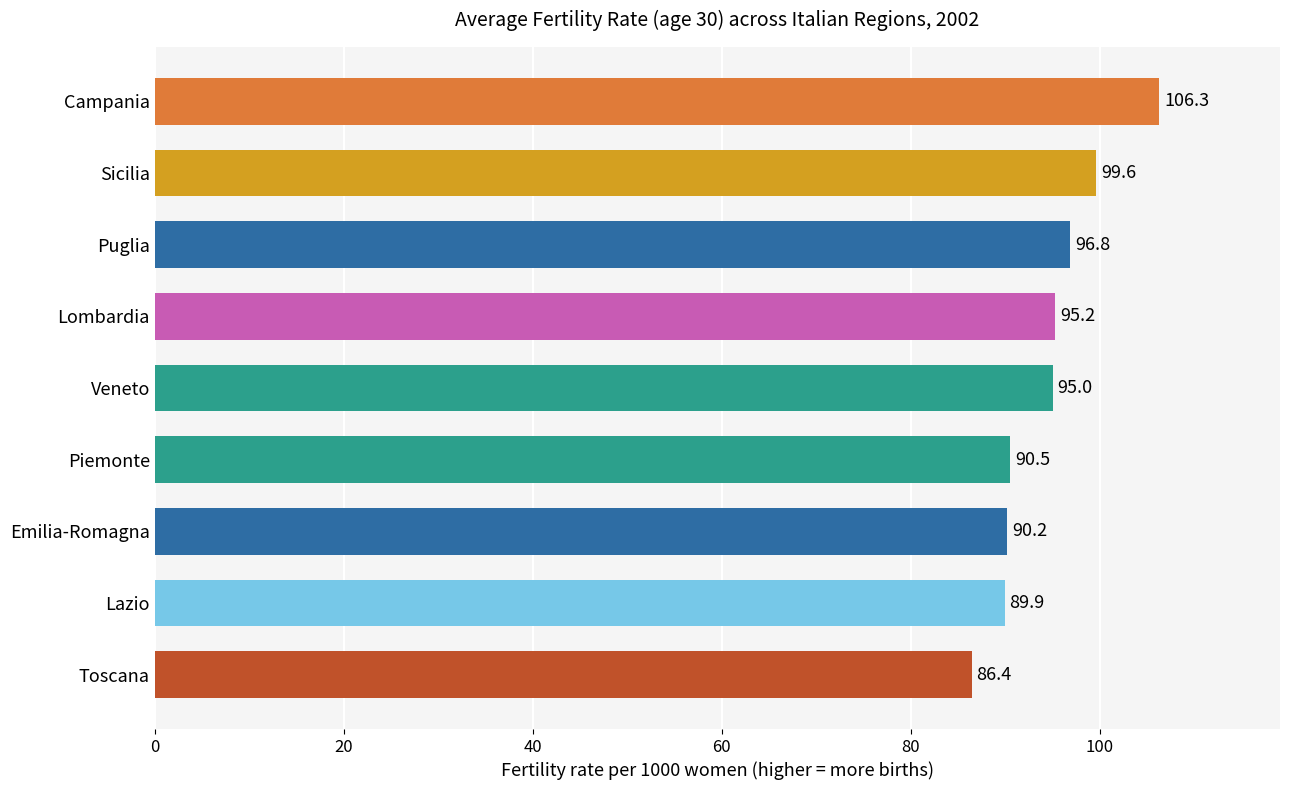

What is the change in value from Emilia-Romagna to Veneto?

+4.8